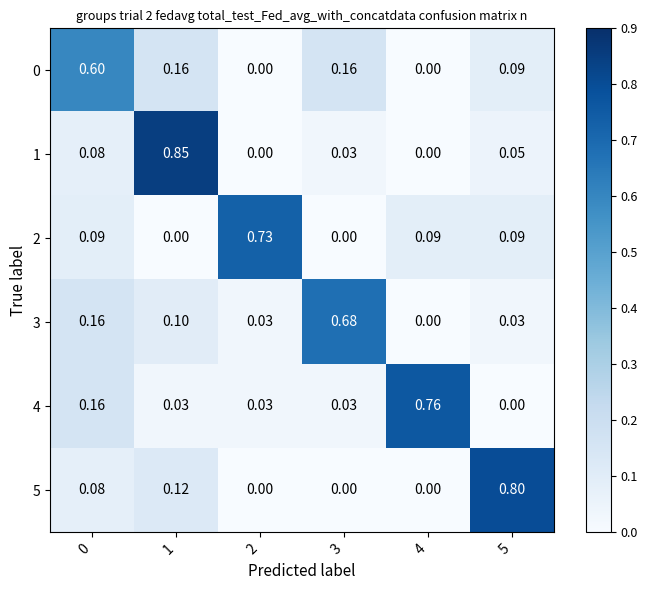

What is the maximum value shown in the chart?

0.8